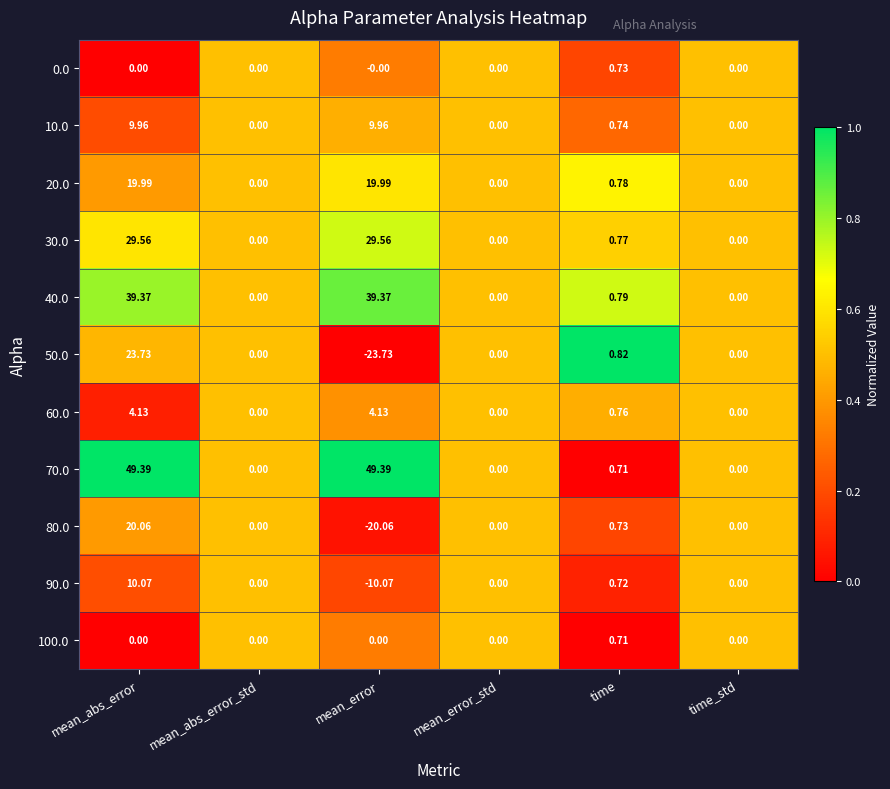

At which category is the sum across all series the highest?

mean_abs_error